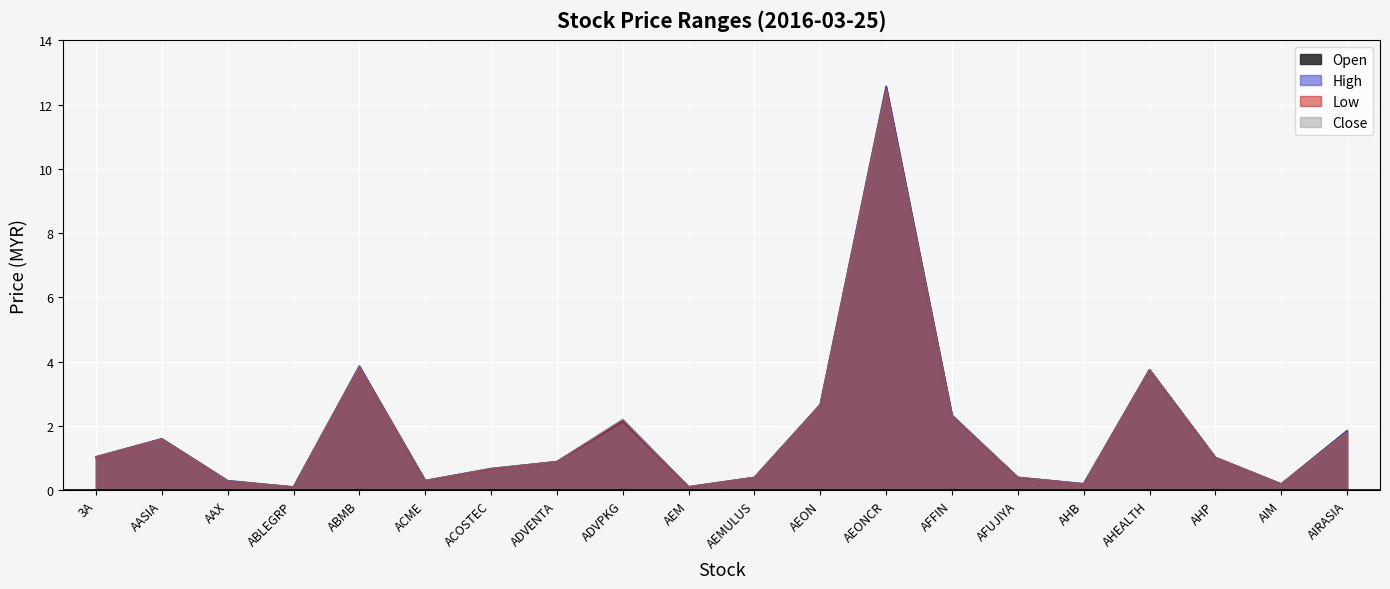

At which category does open reach its first local valley?

ABLEGRP